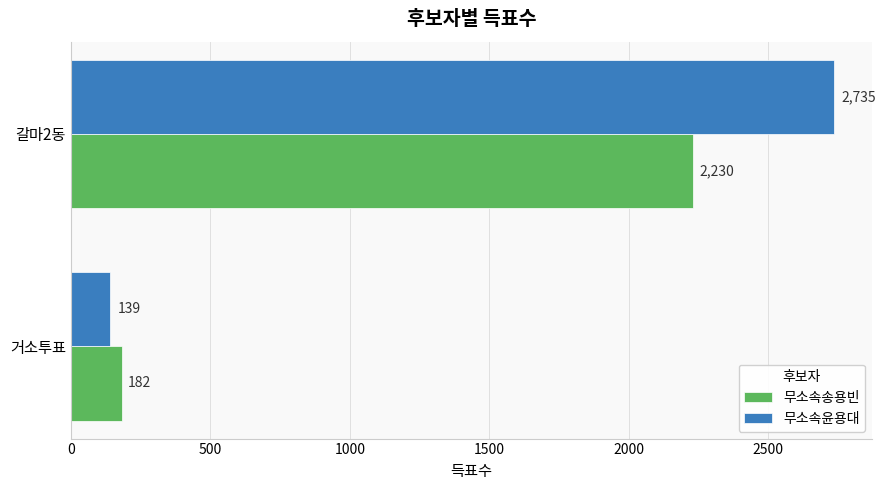

What is the average value of the 무소속송용빈 series?

1206